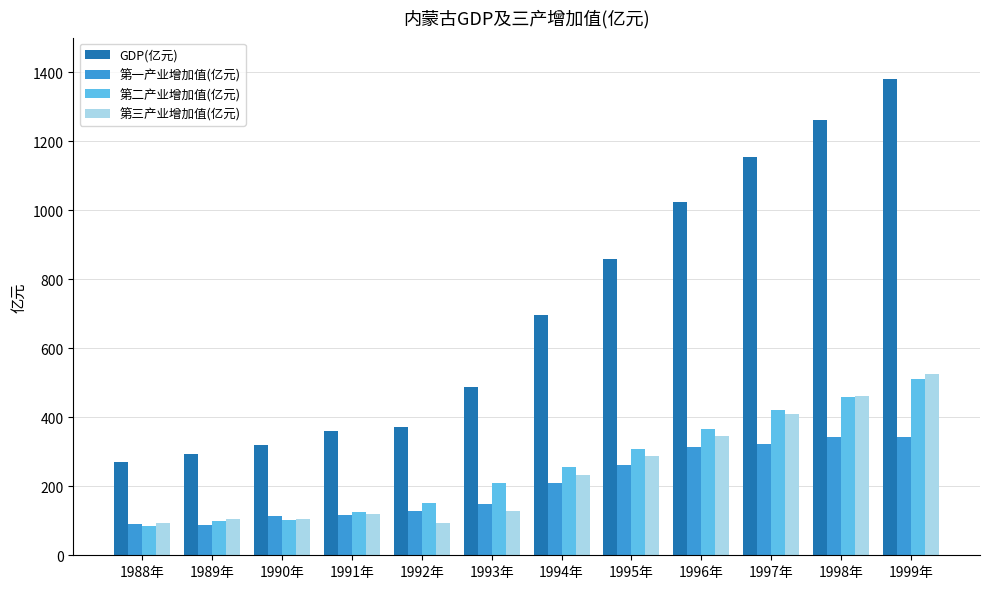

Does the chart contain stacked bars?

No